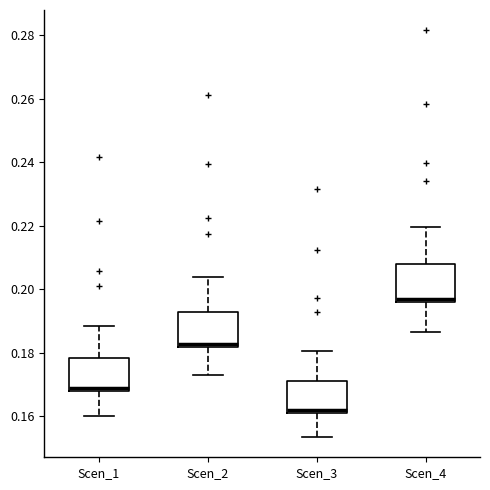

Reading left to right, transcribe this box plot: for each box, give where its median line is, the range the box spans, and where its two whiskers end, as read against the y-axis. The values are not printed on the chart, so give them approximately, as read against the axis.

Scen_1: median 0.170, box 0.168 to 0.178, whiskers 0.160 to 0.188
Scen_2: median 0.182 (just above the box's lower edge), box 0.182 to 0.192, whiskers 0.174 to 0.204
Scen_3: median 0.162 (just above the box's lower edge), box 0.162 to 0.170, whiskers 0.154 to 0.180
Scen_4: median 0.196 (just above the box's lower edge), box 0.196 to 0.208, whiskers 0.186 to 0.220